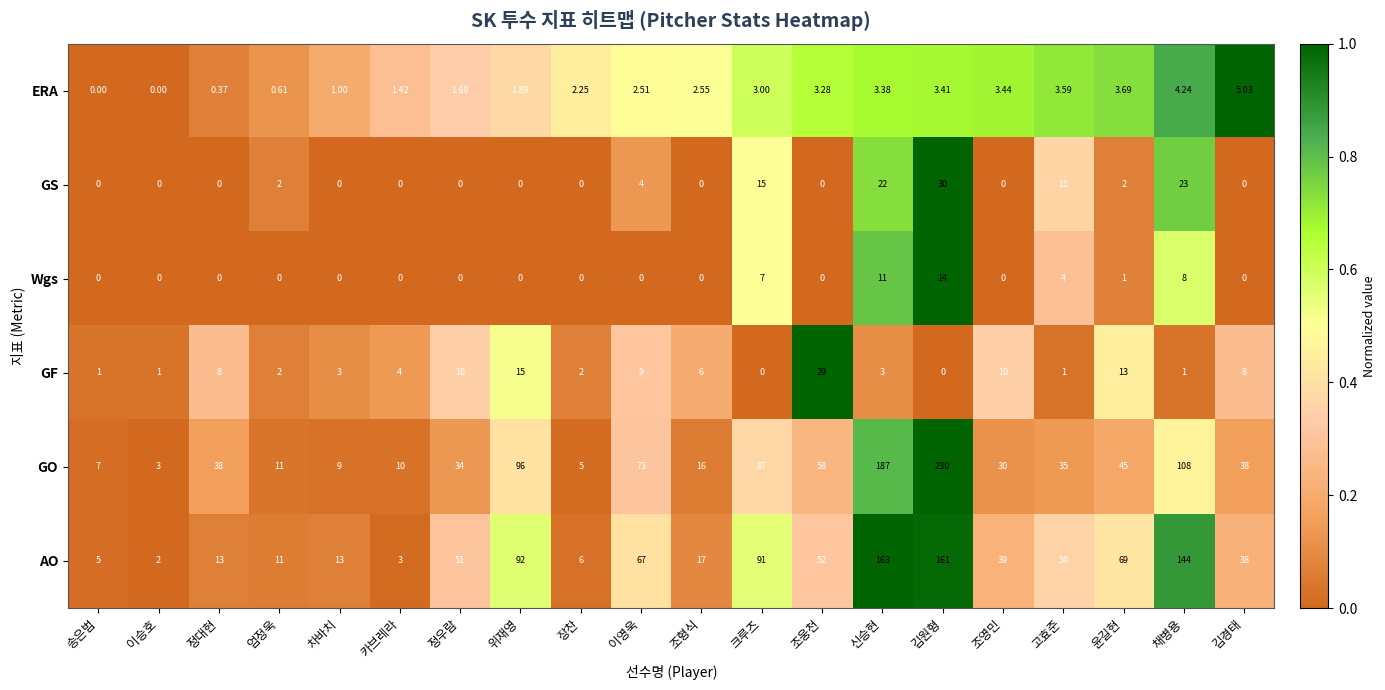

Which category has the highest value across all series?

김원형